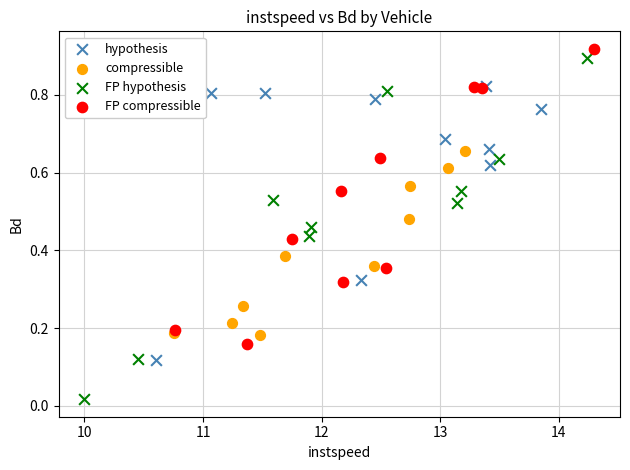

What are all the series names shown in the legend?

hypothesis, compressible, FP hypothesis, FP compressible